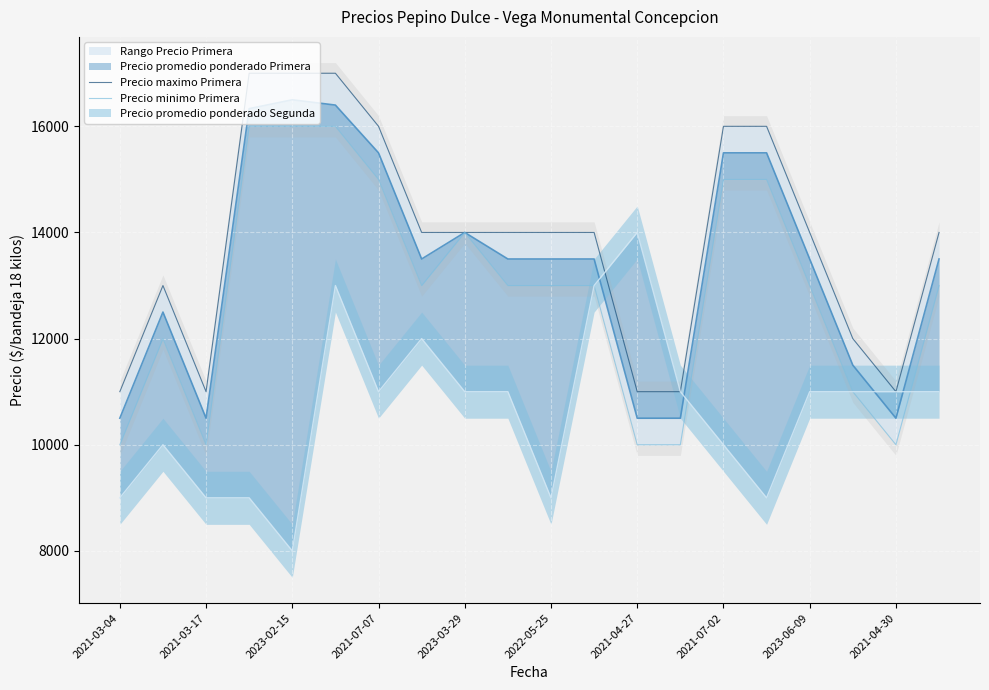

Is the value of Precio minimo Primera at 2021-03-17 greater than the value of Precio maximo Primera at 2022-05-25?

No